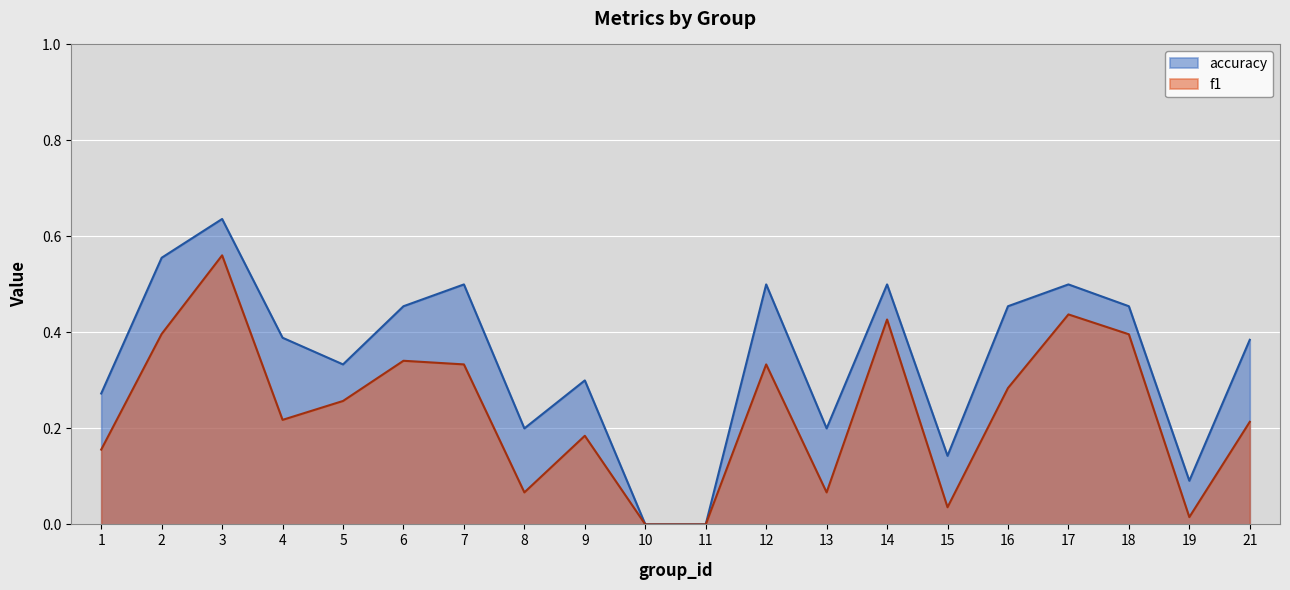

How many lines are shown in the chart?

2